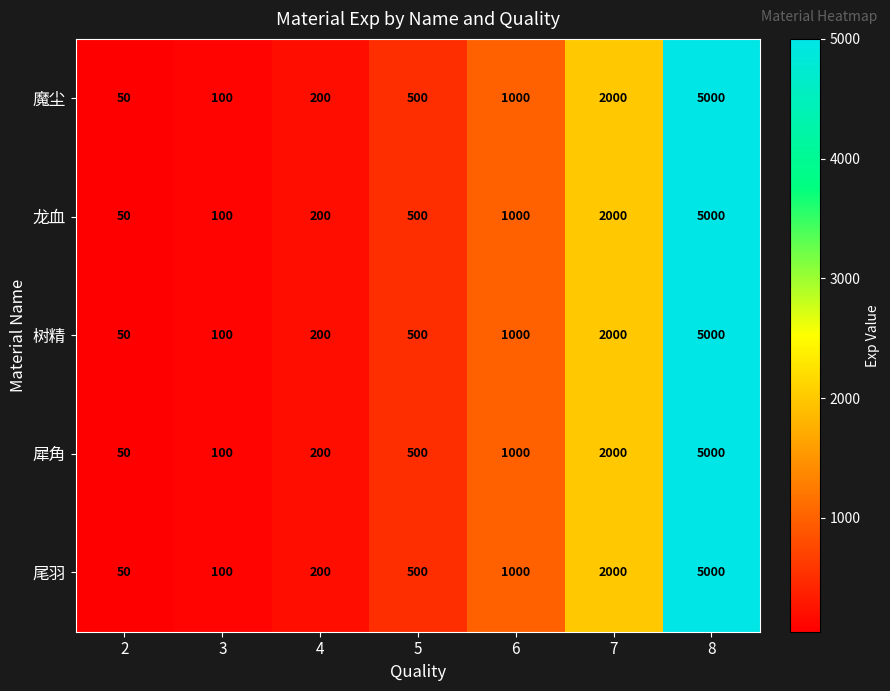

Which label corresponds to the largest value in the chart?

8